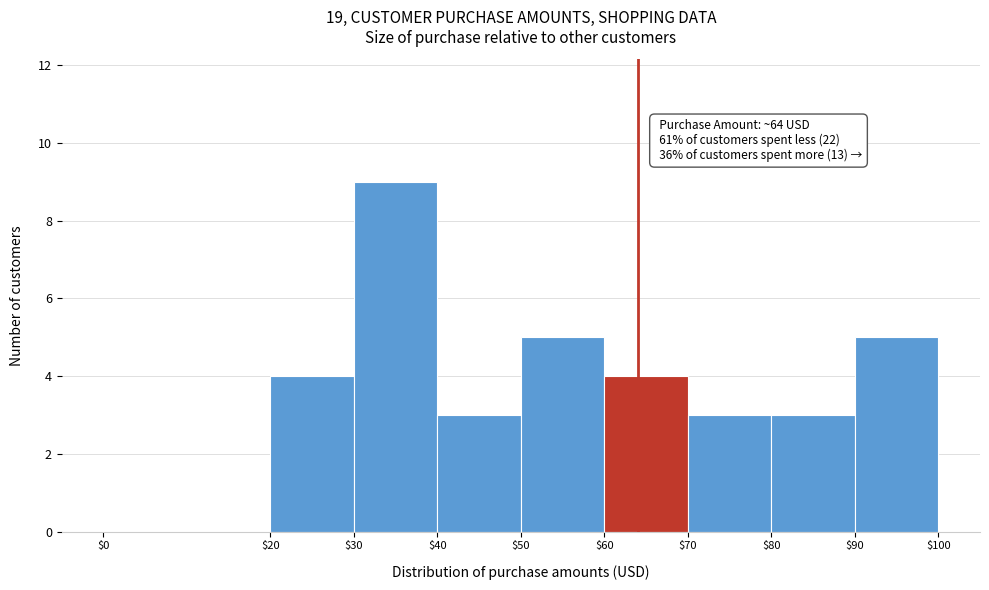

Which range on the x-axis has the tallest bar?

$30 to $40